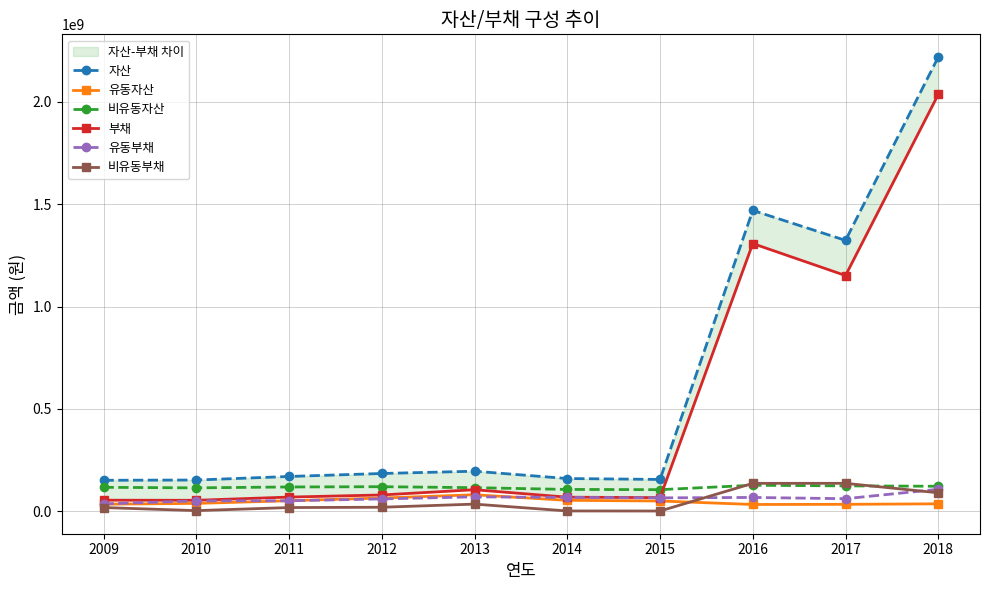

In 부채, how many points are higher than both neighbors (excluding endpoints)?

2